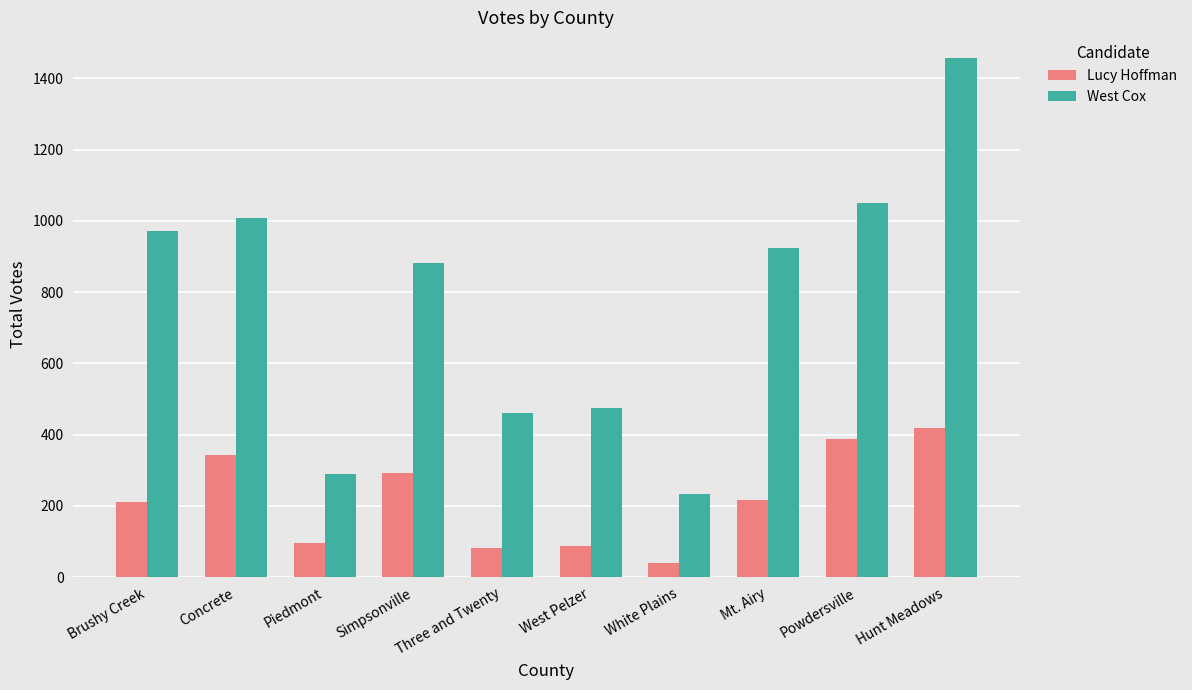

Is it true that West Cox equals 1007 at Concrete?

True